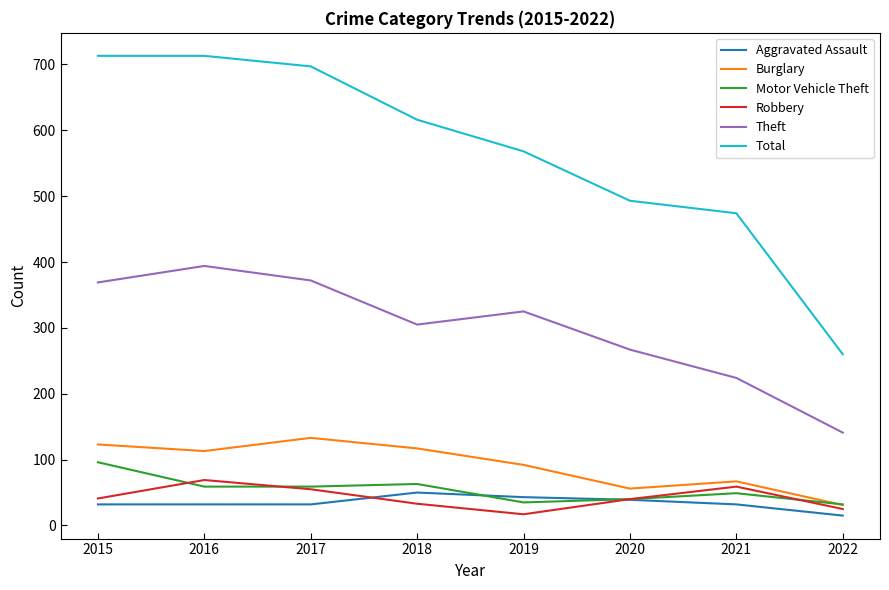

True or false: Total and Aggravated Assault cross at least once.

False